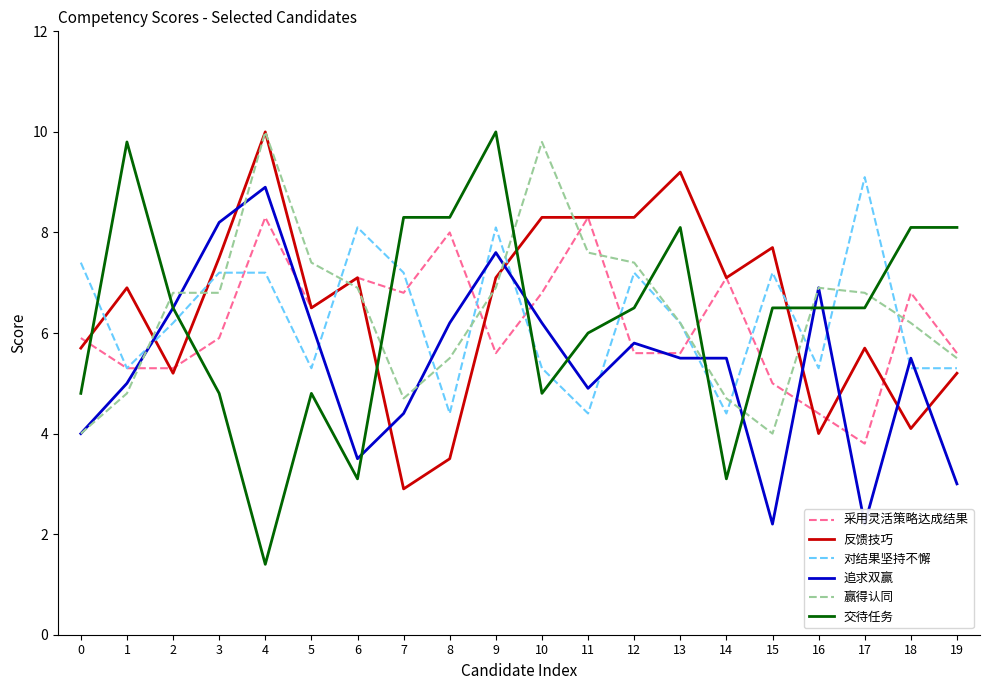

How many values in the 交待任务 series are below 6?

7